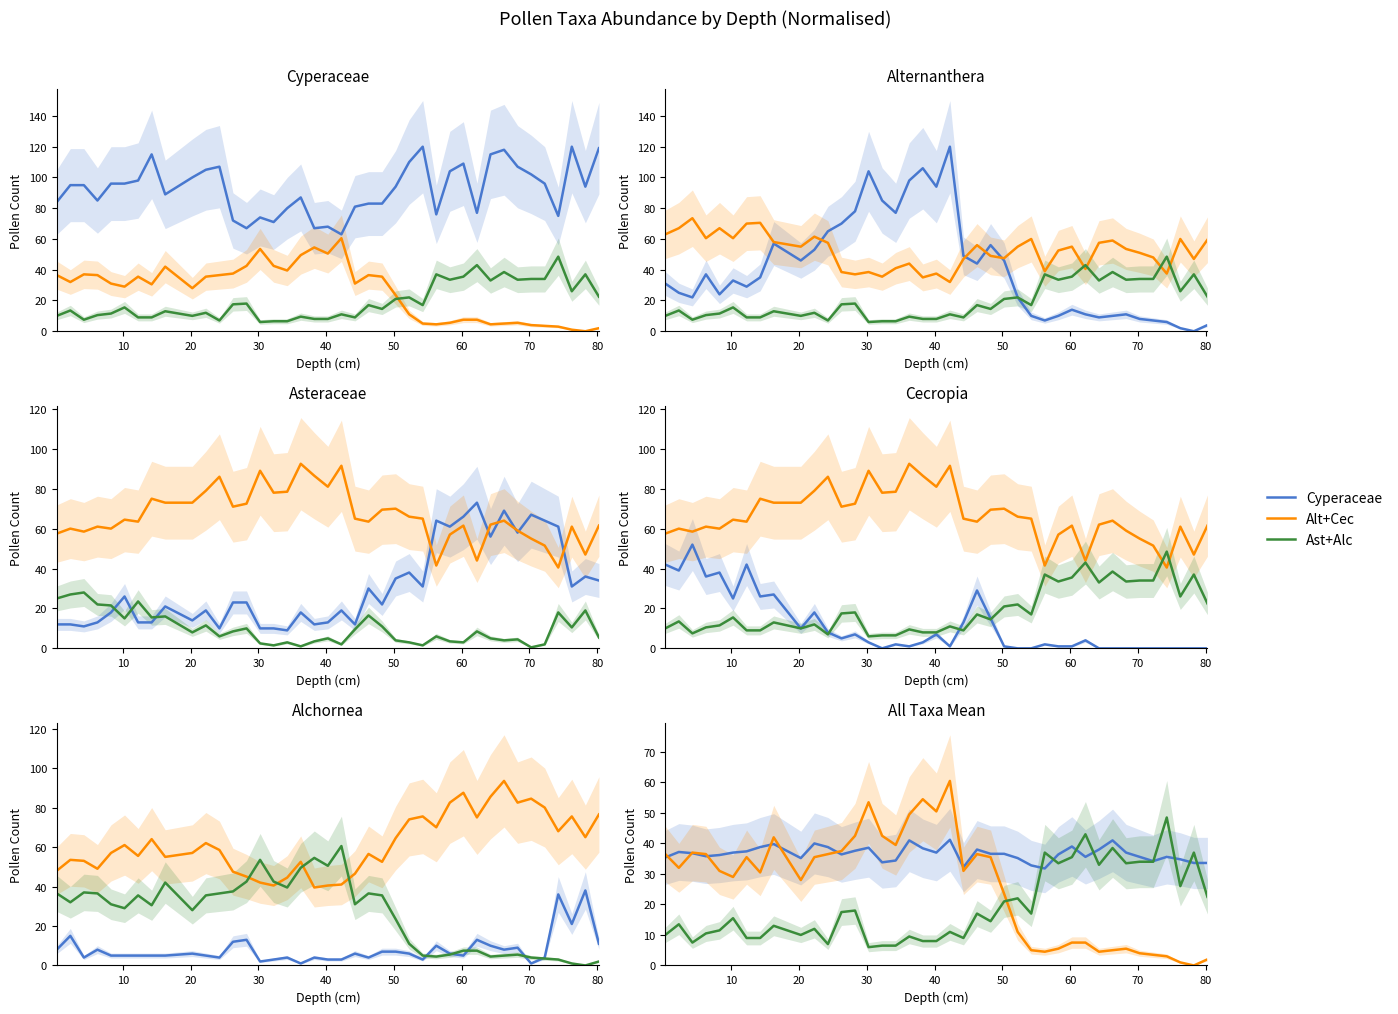

Does the chart display data point markers on the line(s)?

No